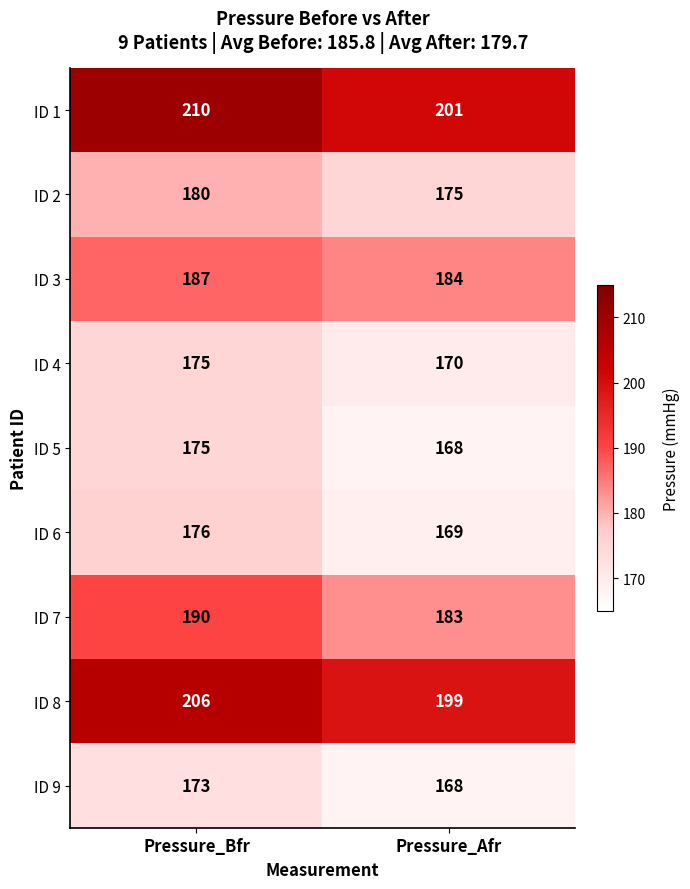

Rank the categories by ID 5 value from lowest to highest.

Pressure_Afr, Pressure_Bfr